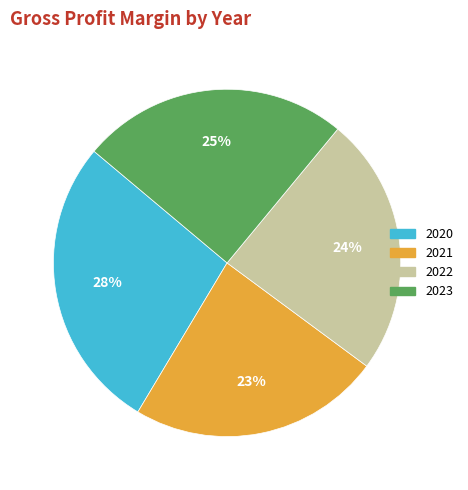

Which category has the biggest portion of the pie?

2020